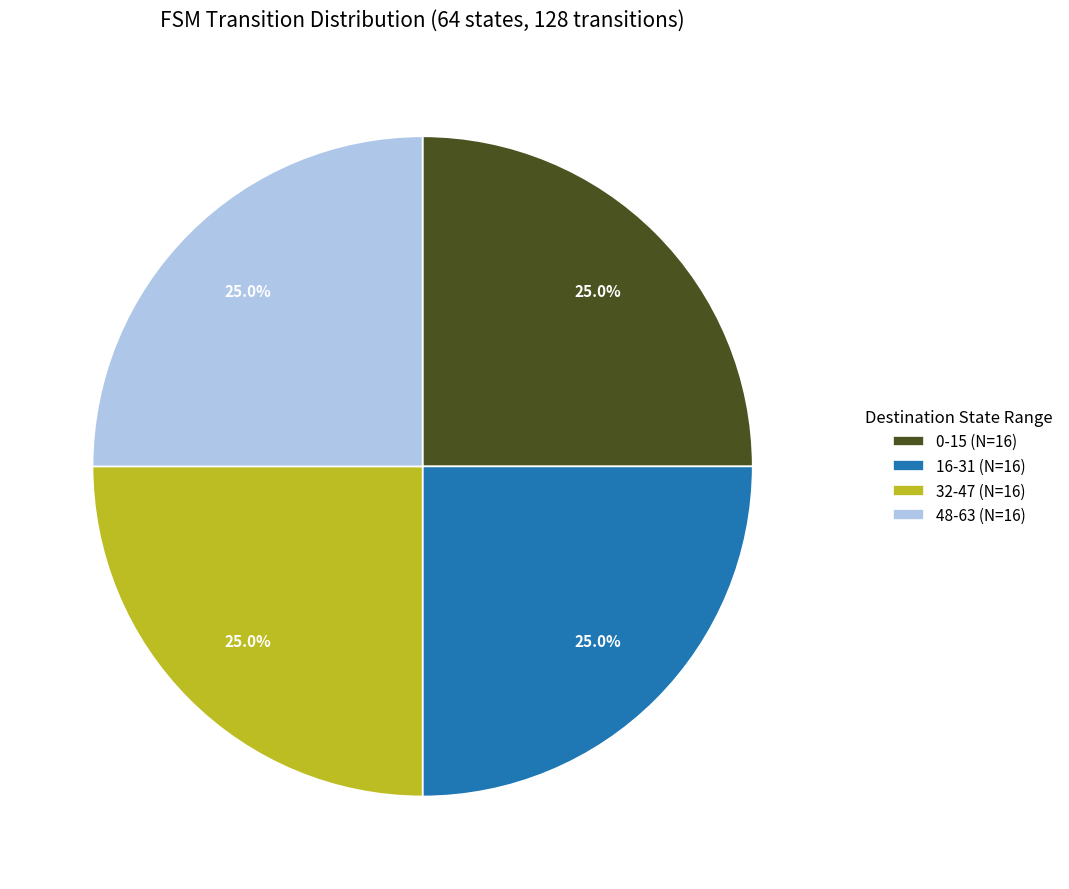

What is the ratio of the value at 16-31 (N=16) to the value at 48-63 (N=16)?

1.0